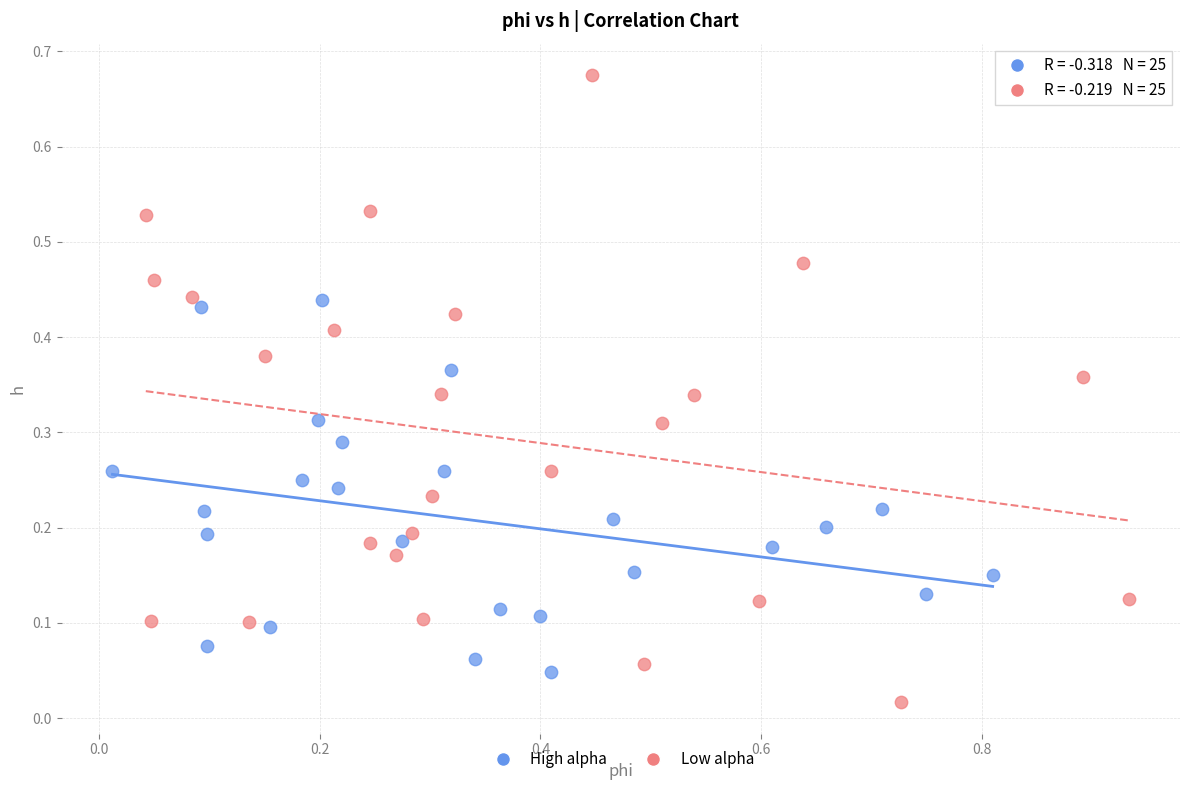

Which series contains the lowest Y value?

Low alpha